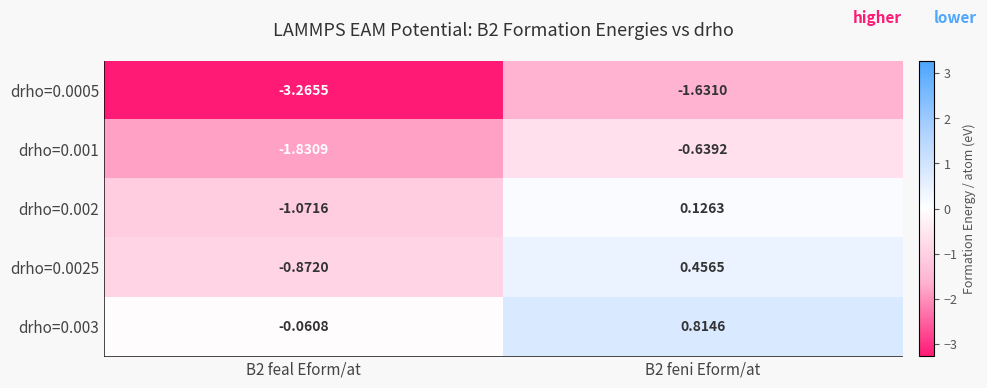

Is the value of drho=0.0005 at B2 feal Eform/at greater than the value of drho=0.0025 at B2 feni Eform/at?

No